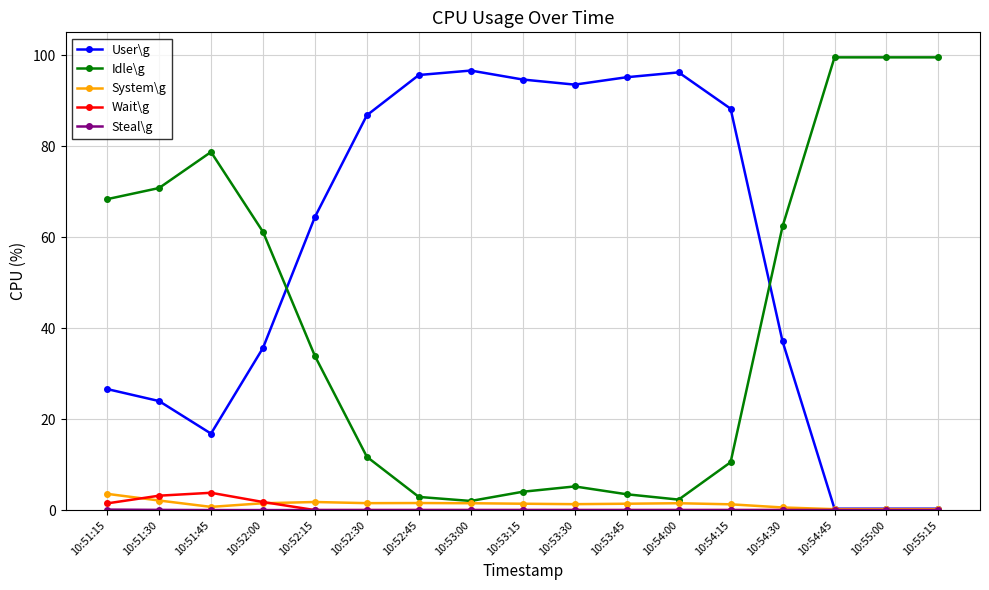

Which series has the largest total across all categories?

User\g